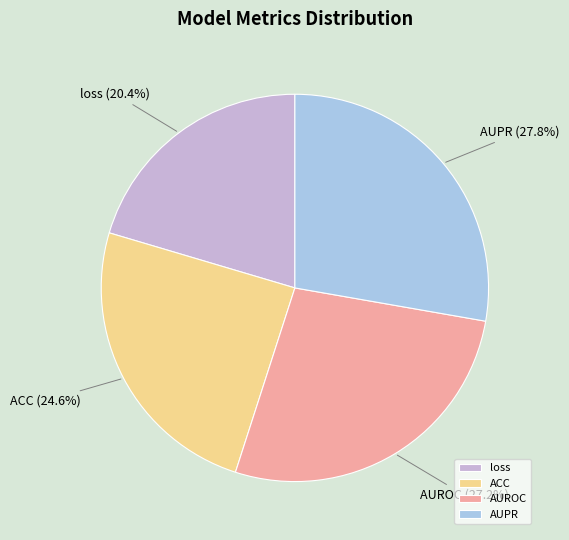

Is there any slice that represents more than half of the pie?

No